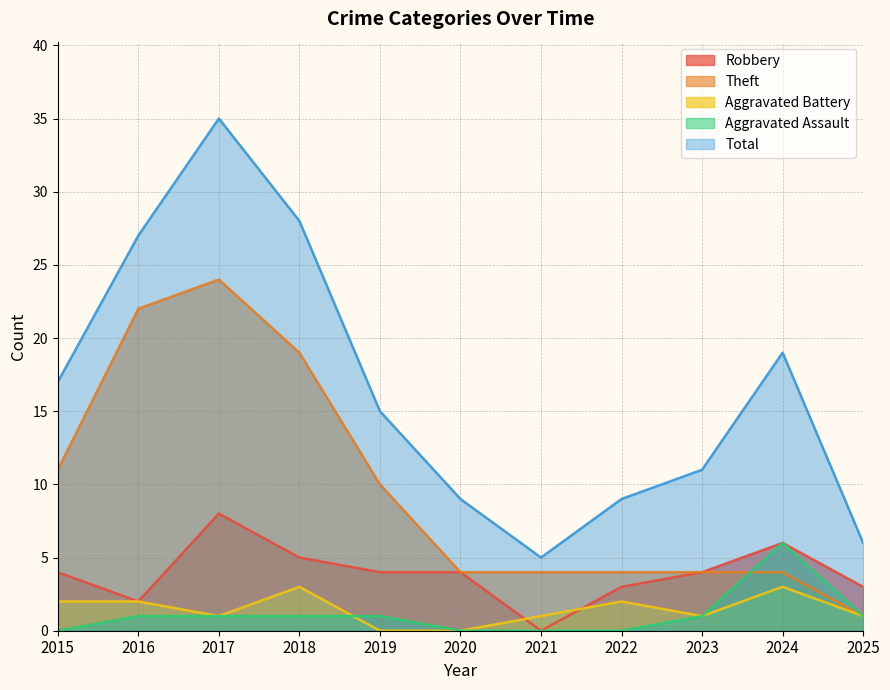

What value does the Aggravated Assault series have at 2023?

1